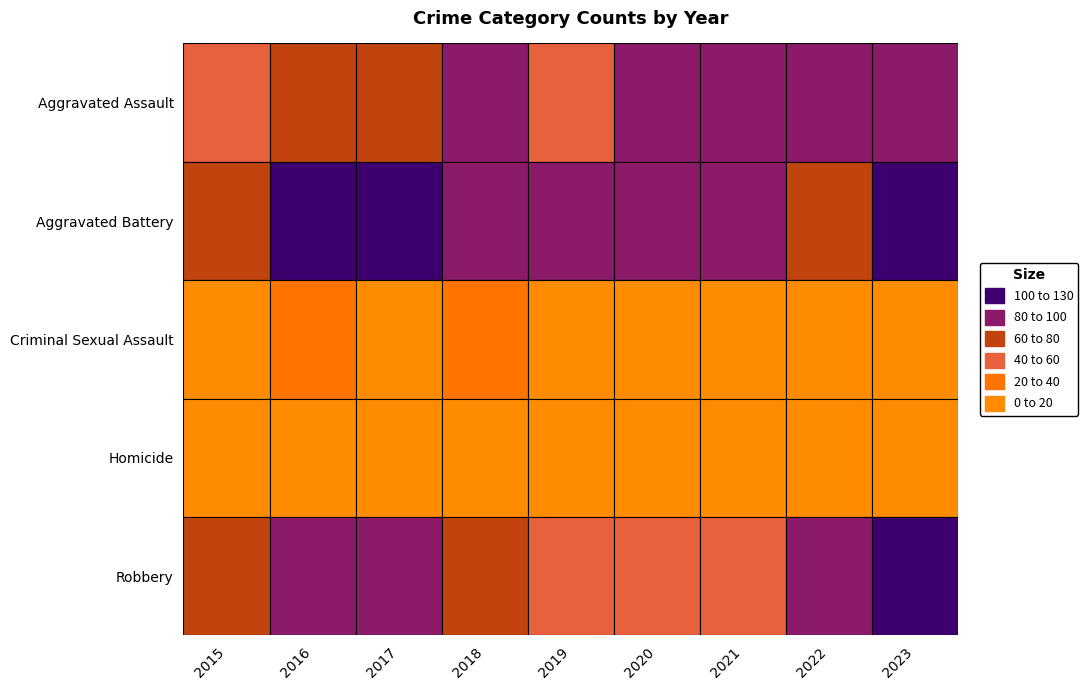

Reading left to right, what are all the values shown in this chart?

Aggravated Assault: 56	74	77	95	59	81	87	89	98
Aggravated Battery: 71	101	110	85	85	83	83	71	106
Criminal Sexual Assault: 13	20	13	22	14	9	12	14	15
Homicide: 7	19	10	11	1	9	5	12	7
Robbery: 69	87	93	77	57	50	49	84	123